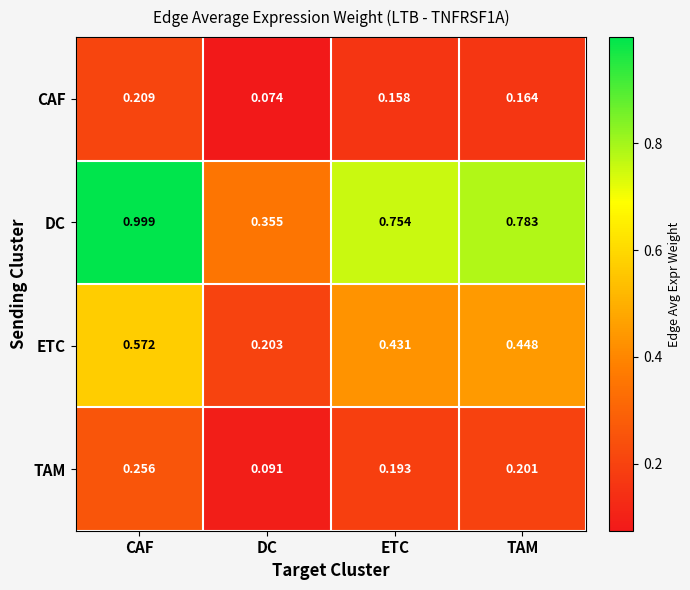

At which category is the sum across all series the highest?

CAF